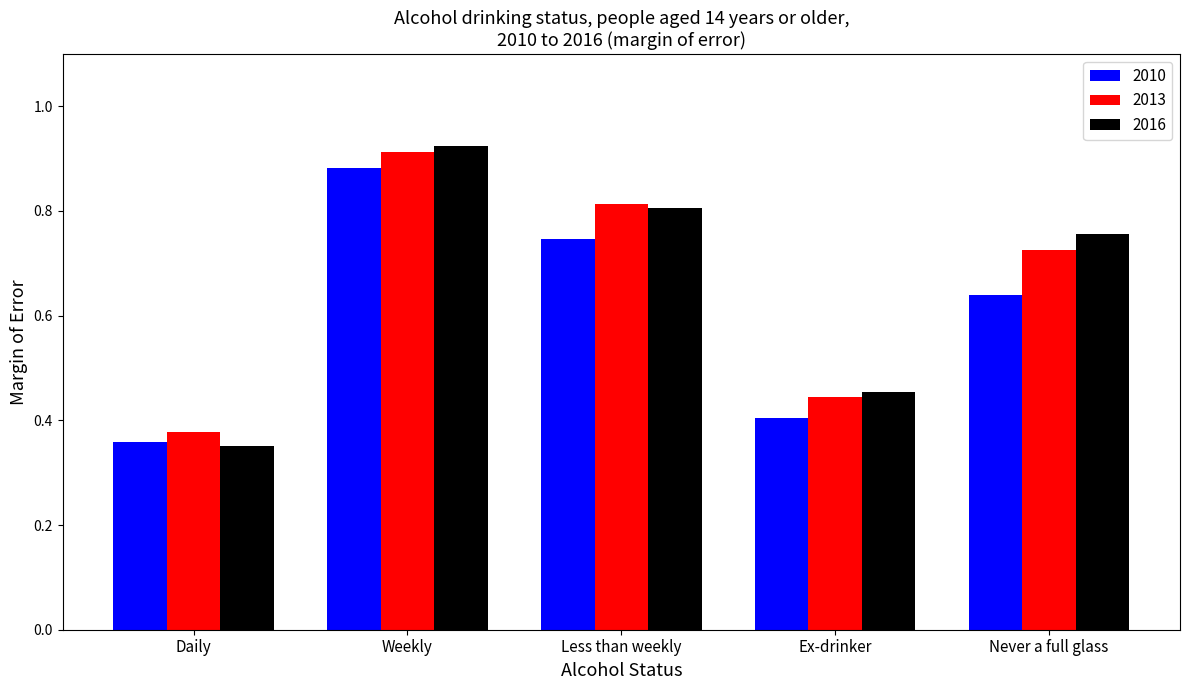

At how many categories does at least one series exceed 0?

5